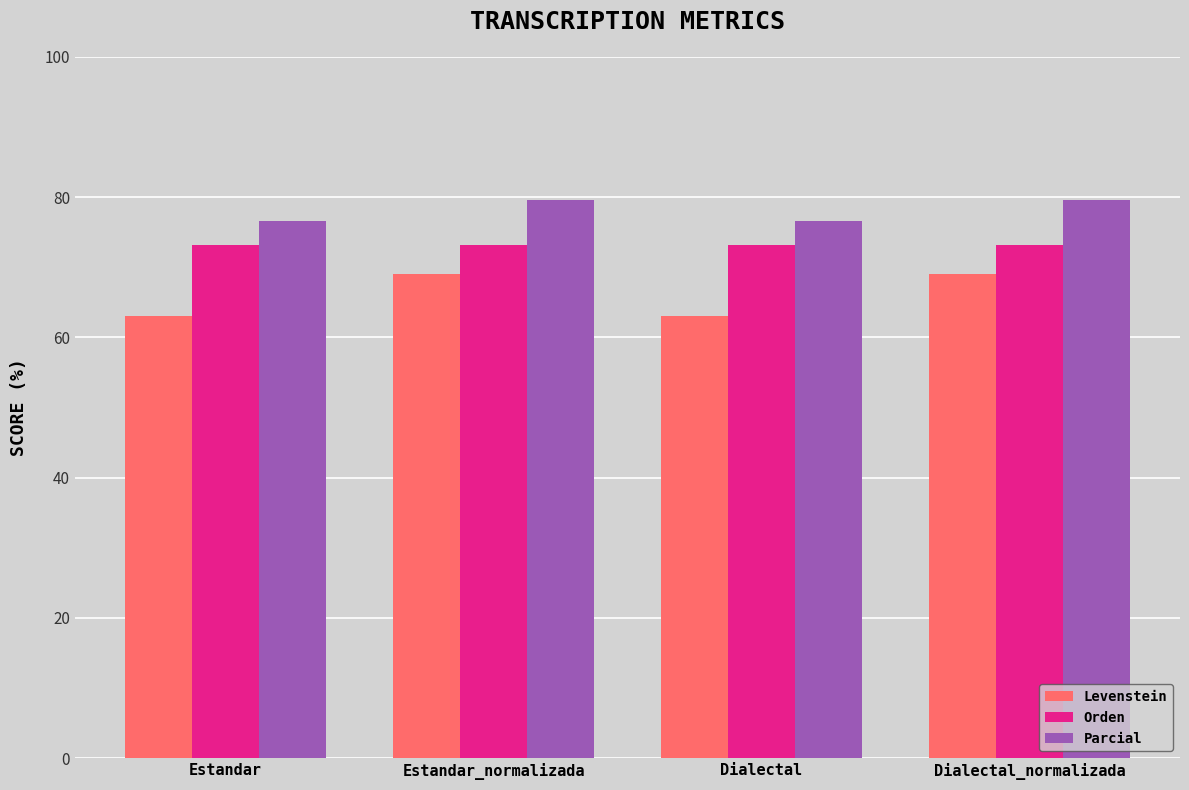

Reading left to right, list all the values displayed in this chart.

Levenstein: 63.0	69.0	63.0	69.0
Orden: 73.2	73.2	73.2	73.2
Parcial: 76.5	79.5	76.5	79.5